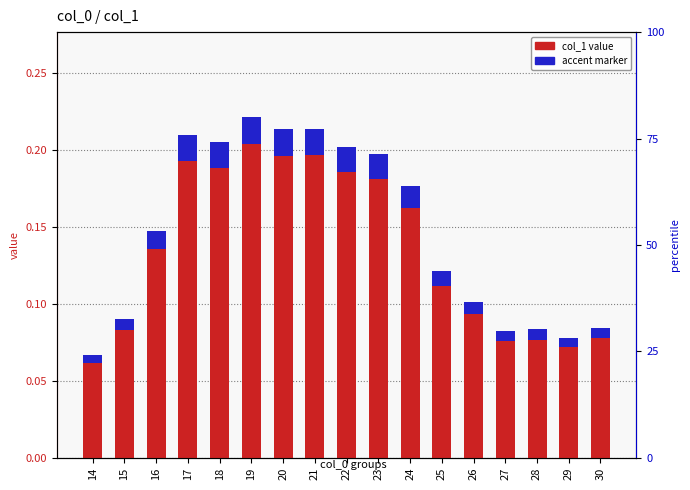

True or false: col_1 value has a value of 0.0 at 26.

False